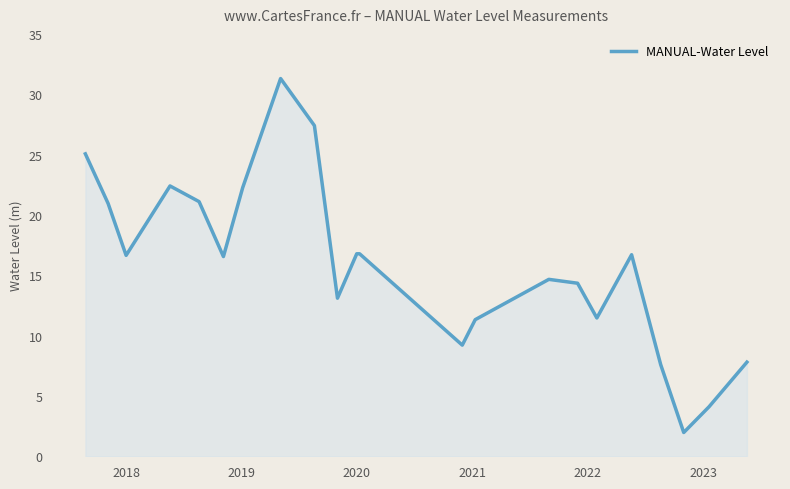

What is the difference between the maximum and minimum values?

29.3